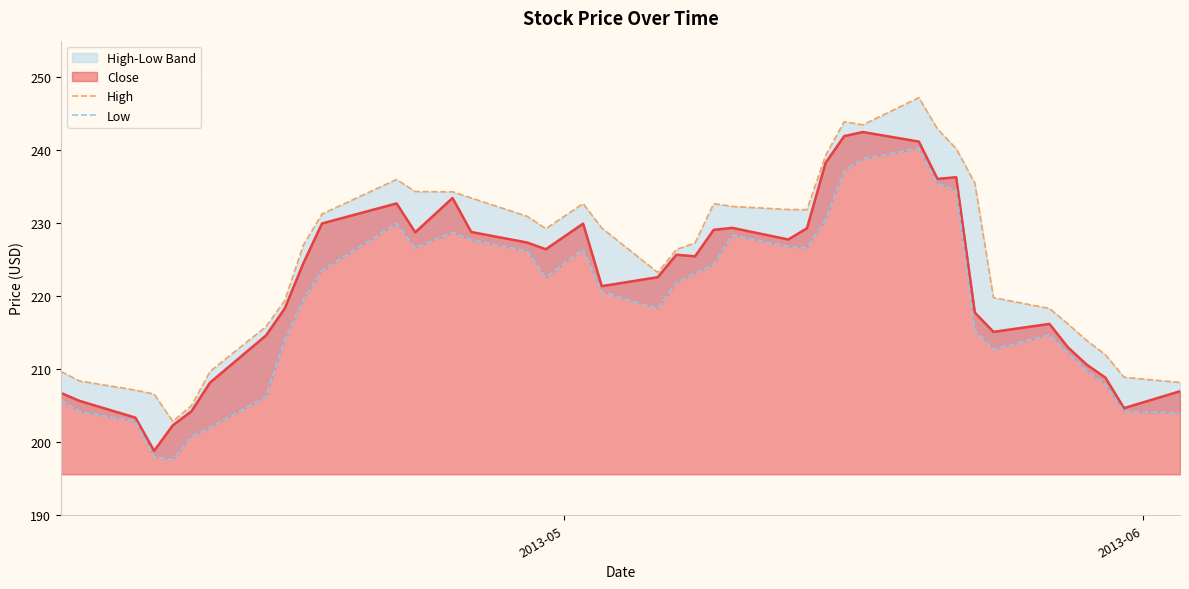

True or false: High and Low intersect in this chart.

False